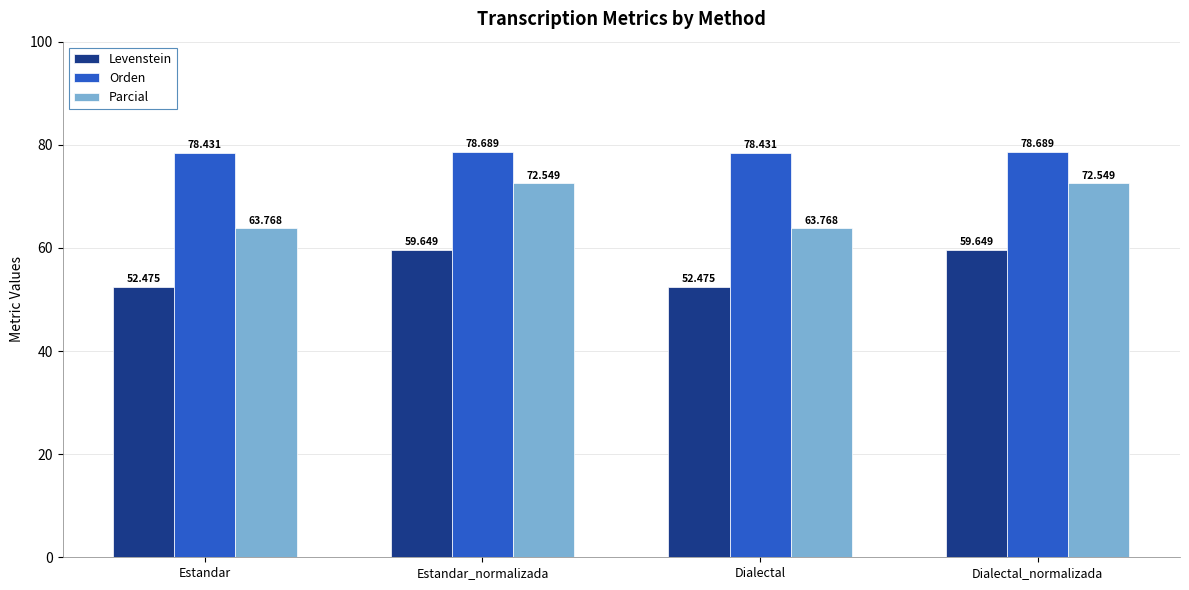

List the series in order of their peak value, highest first.

Orden, Parcial, Levenstein